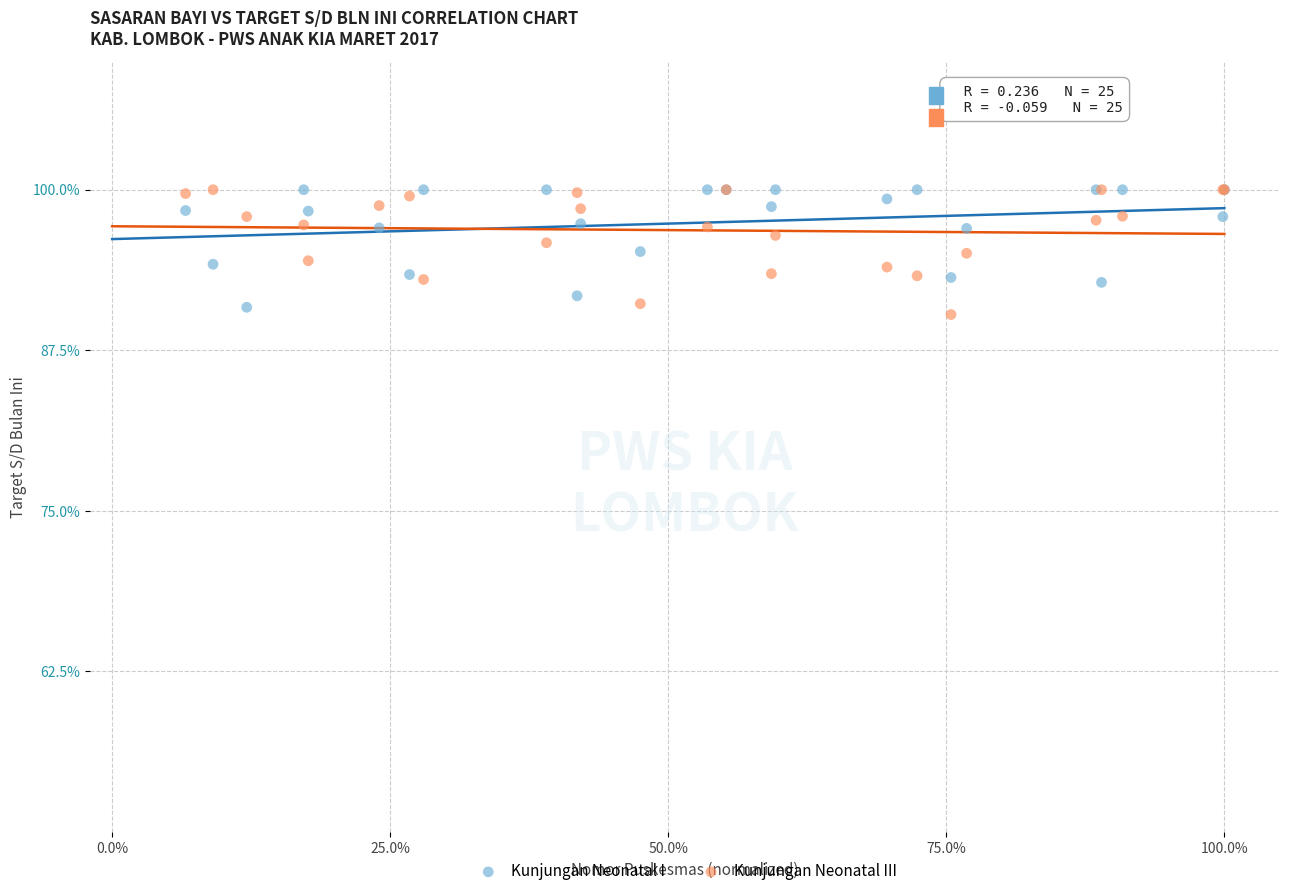

Which series has the widest spread of Y values?

Kunjungan Neonatal III